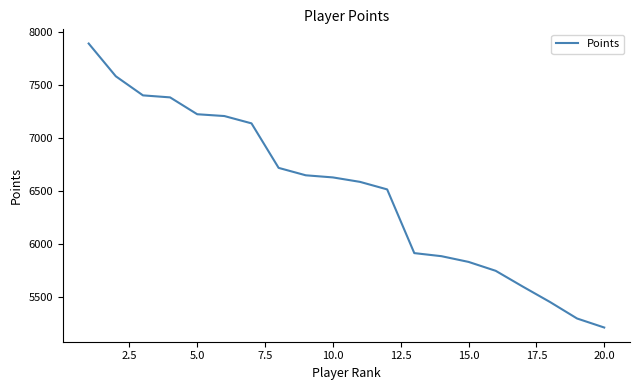

What is the smallest value displayed?

5213